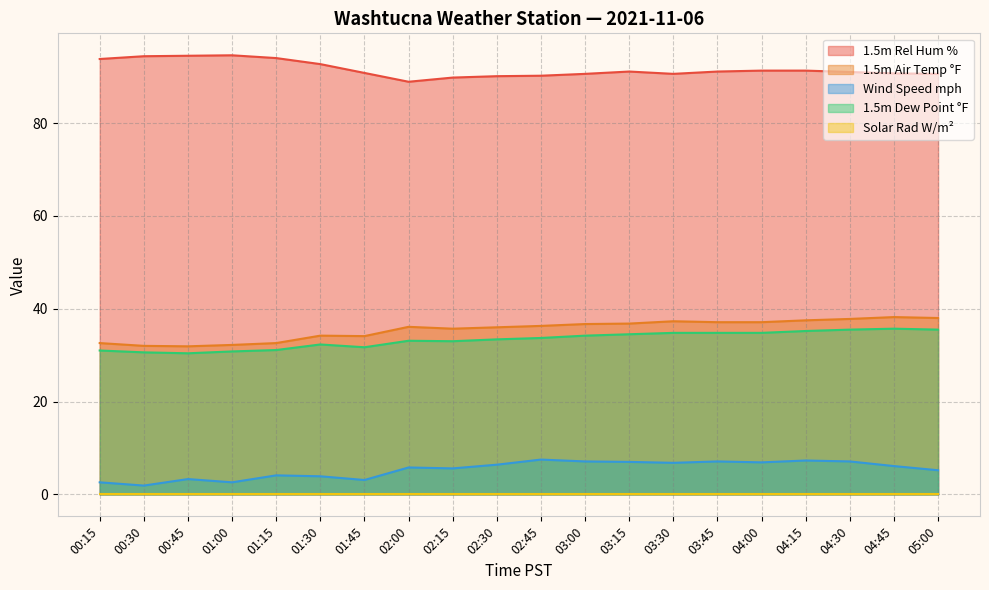

How many values in the 1.5m Rel Hum % series exceed 91?

10